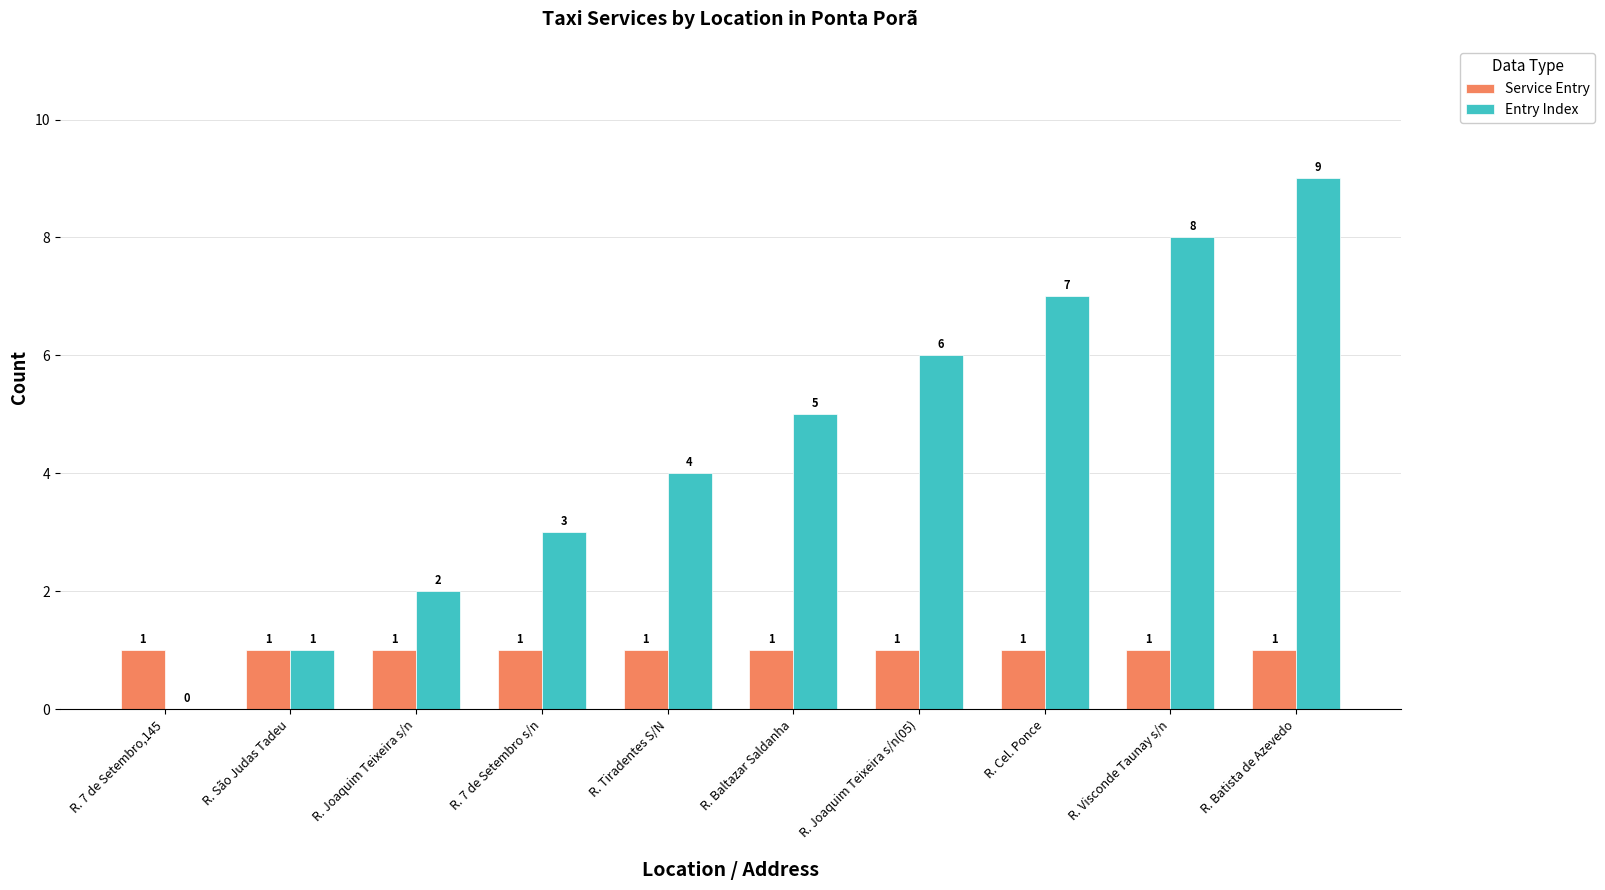

Where is Entry Index nearest to the value 4?

R. Tiradentes S/N